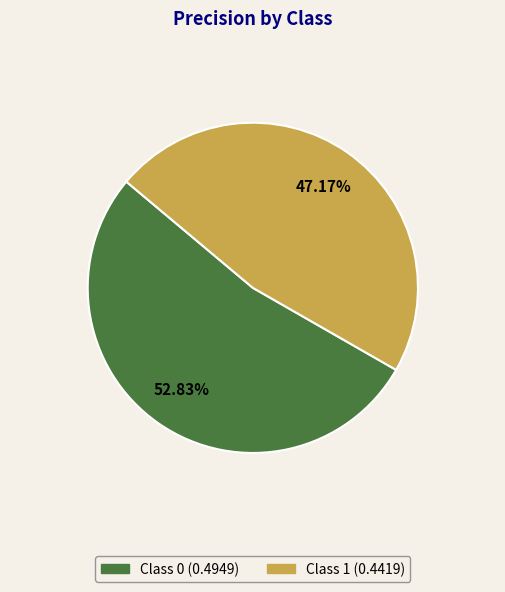

Is there a majority slice in this chart?

Yes